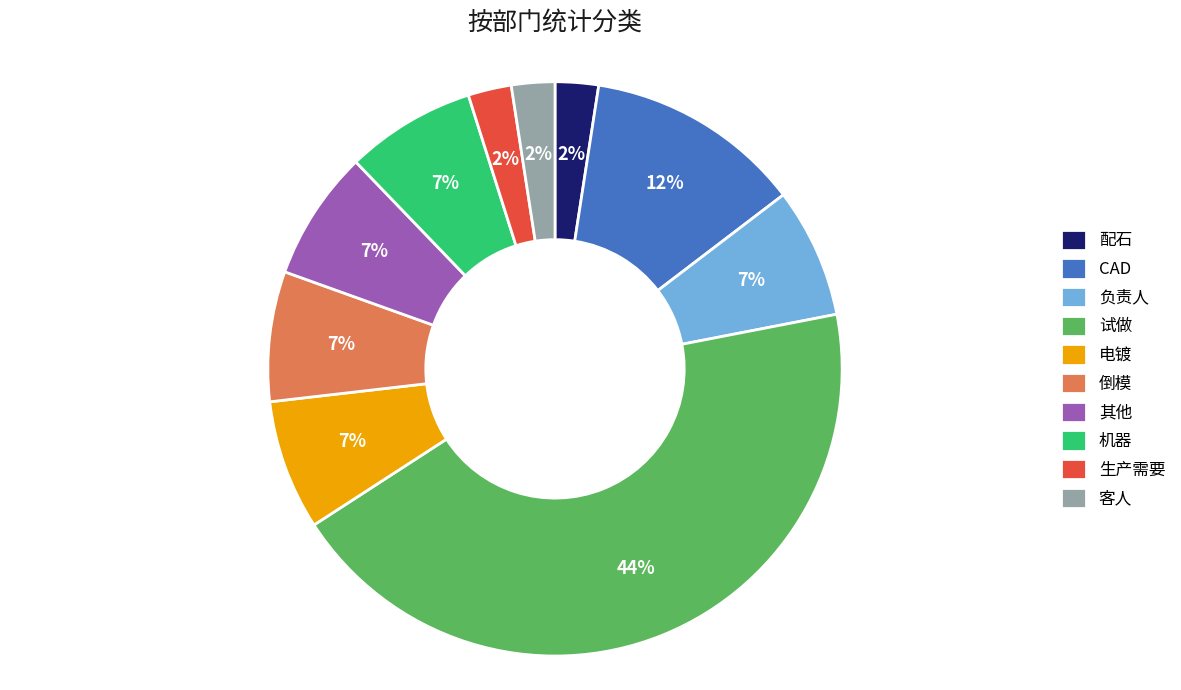

Is it true that 试做 is 44% of the pie?

True